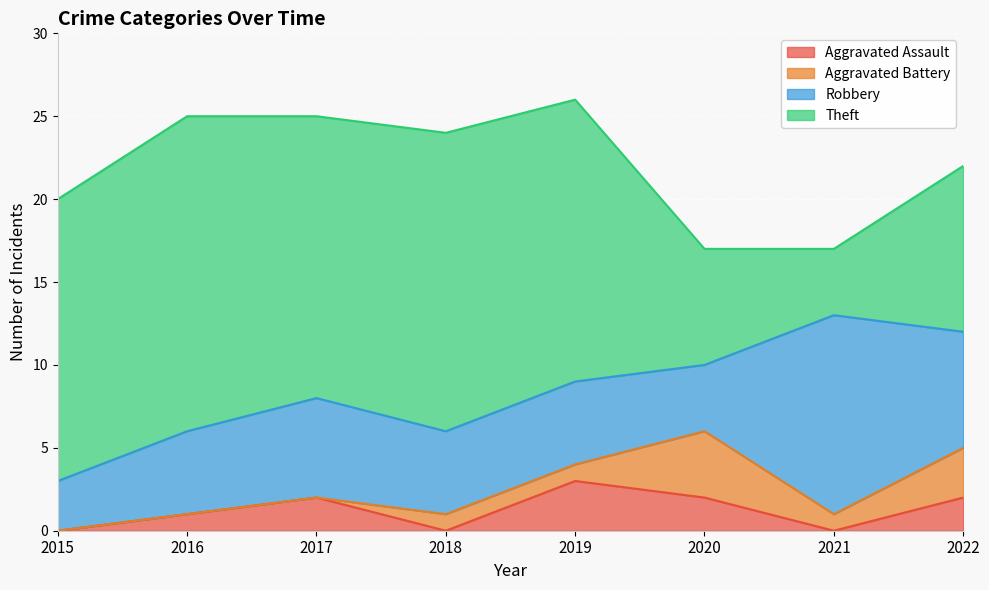

What is the sum of the Aggravated Assault values at 2018 and 2016?

1